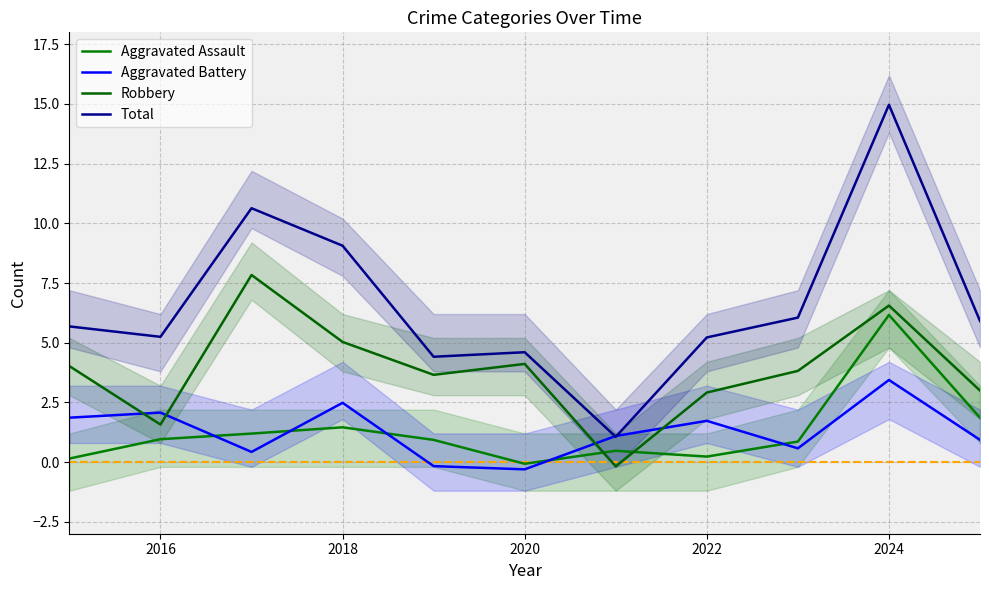

Rank the series at 2022 from lowest to highest value.

Aggravated Assault, Aggravated Battery, Robbery, Total